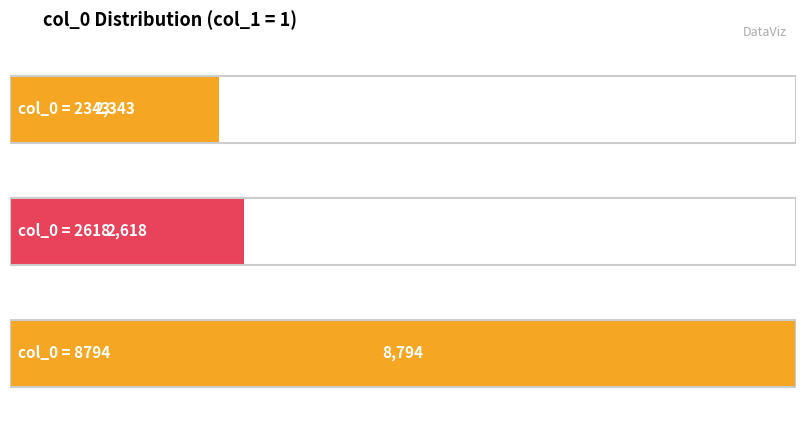

Which series has the largest range (max minus min)?

col_0